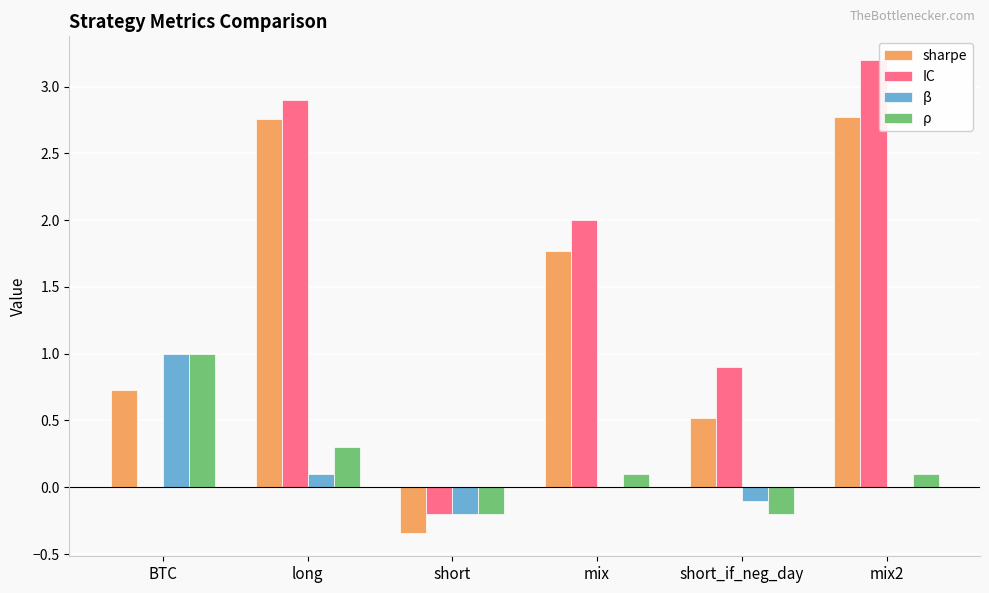

Which label corresponds to the largest value in the chart?

mix2